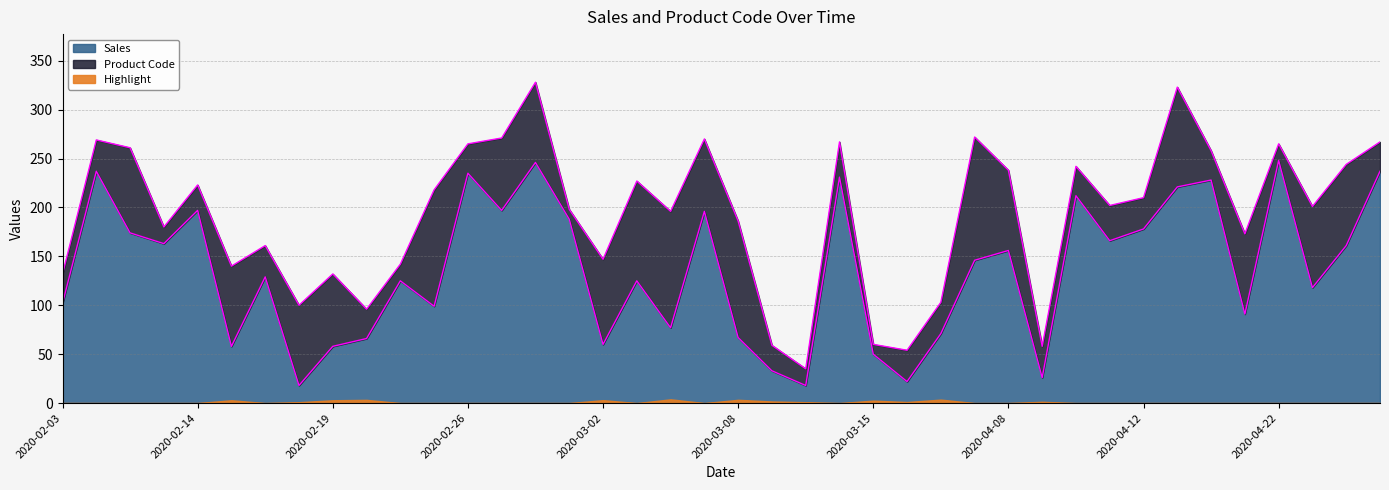

What is the change in value from 2020-03-08 to 2020-04-22?

+181